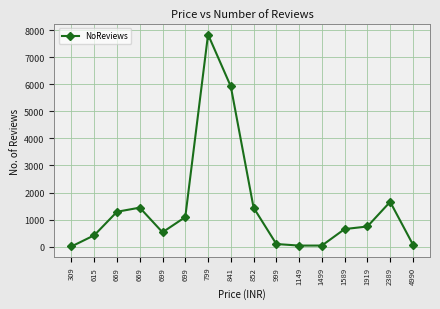

The chart shows a value of 533 at 699. True or false?

True